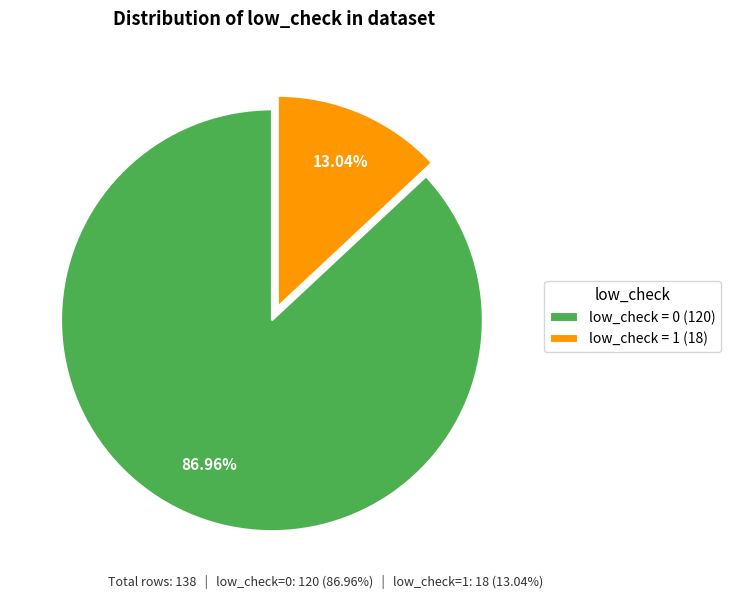

To the nearest percent, what is the combined percentage of low_check = 1 and low_check = 0?

100%